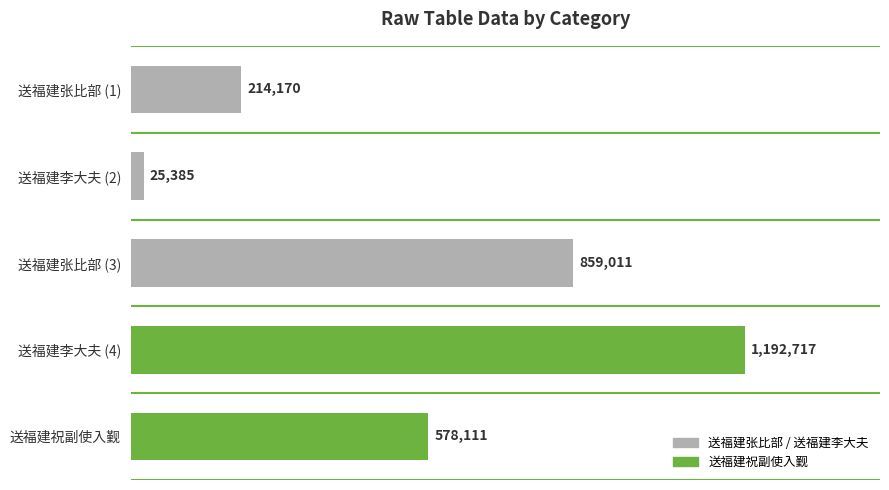

Count the values in the range 214170 to 859011.

3